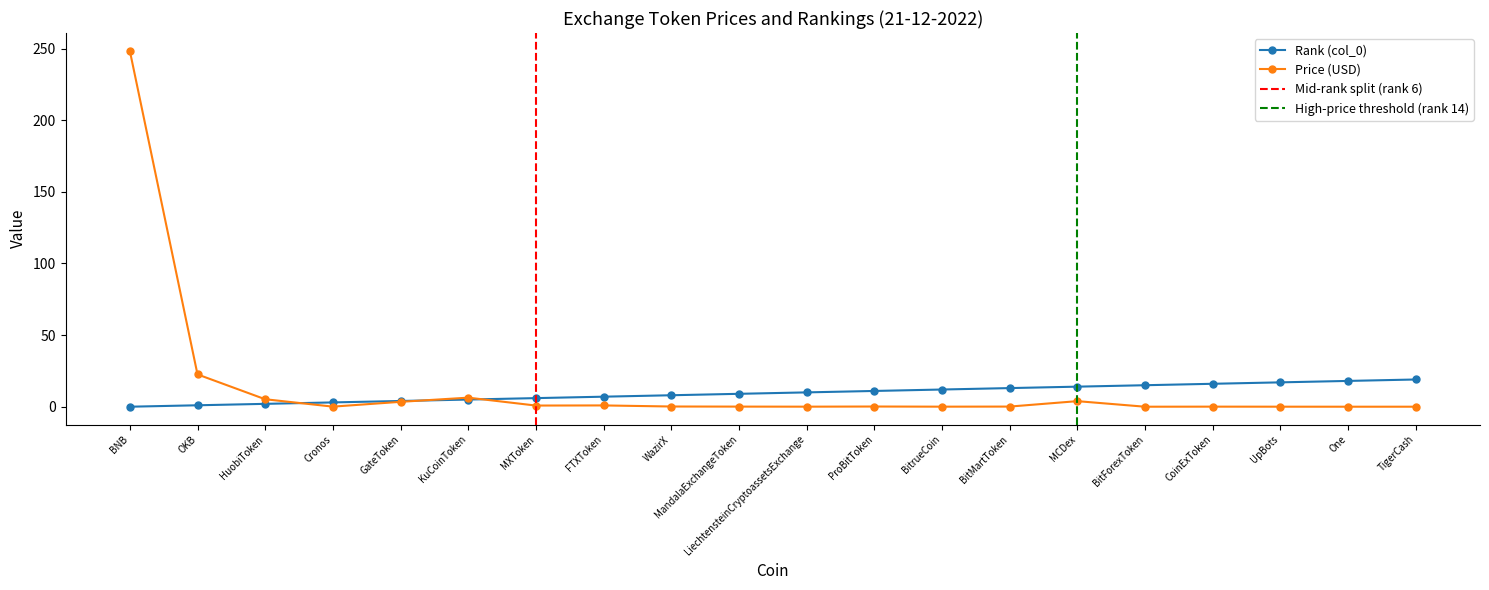

Which series ends up on top after the final intersection of Row Index and Price (USD)?

Row Index